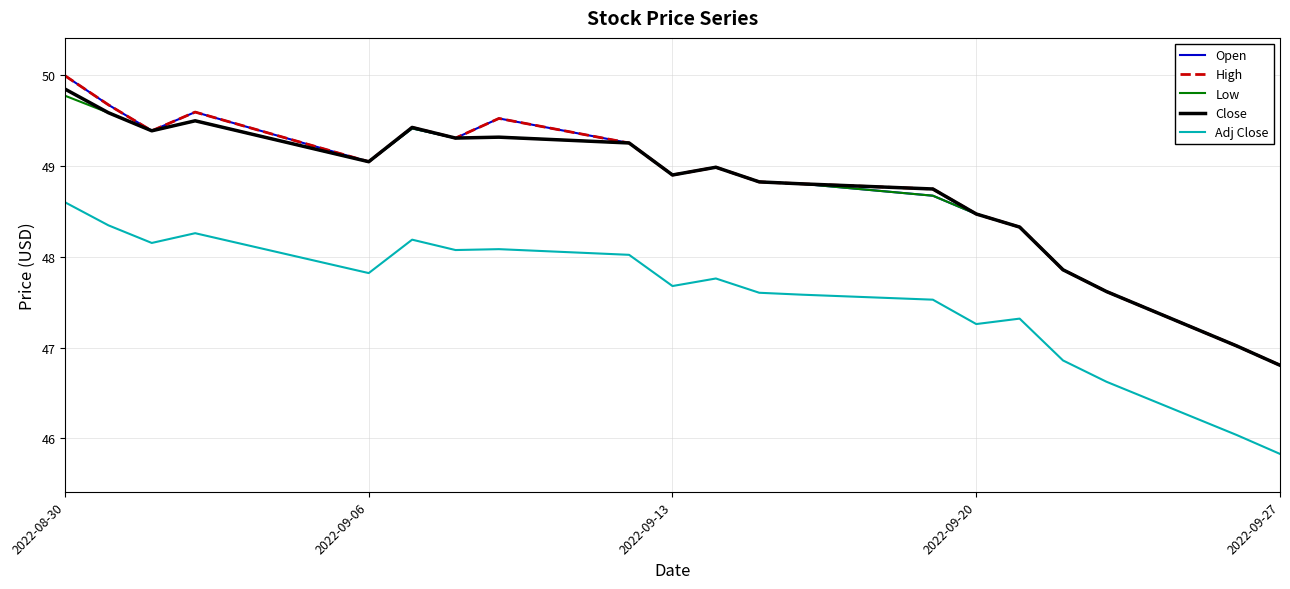

What is the minimum value shown in the chart?

45.8